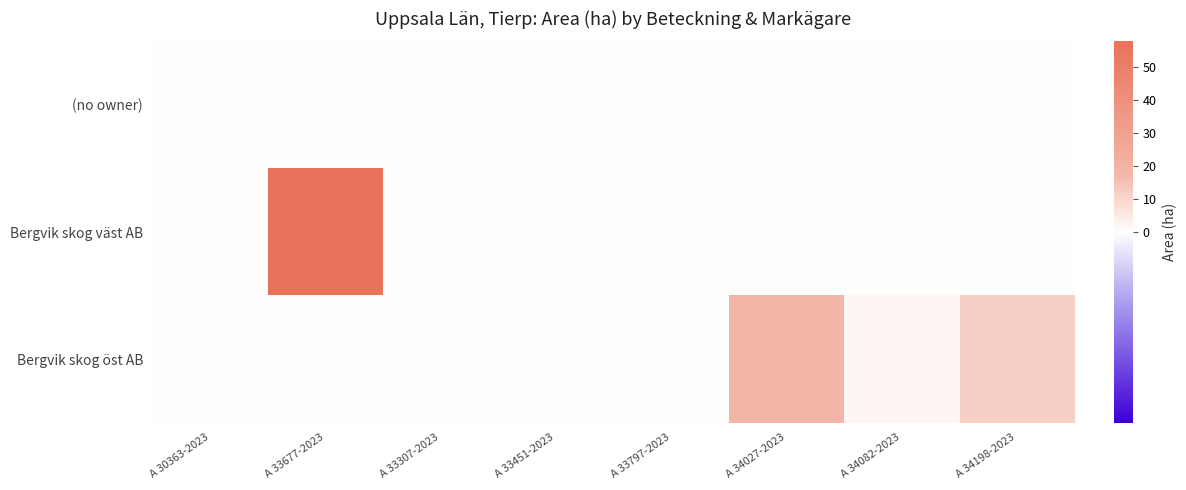

At which category is the sum across all series the highest?

A 33677-2023